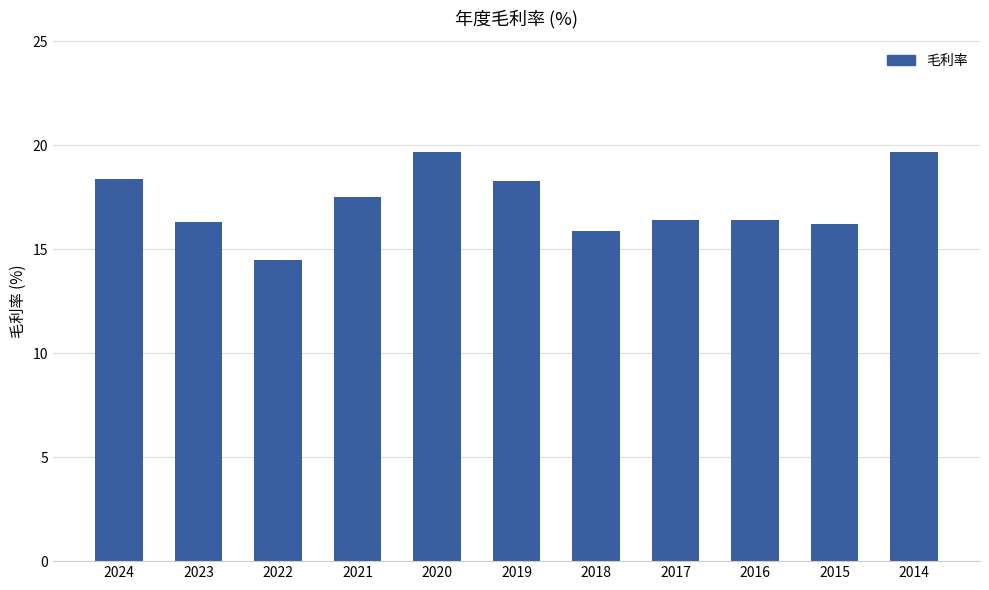

Is it true that the value at 2020 is 19.7?

True